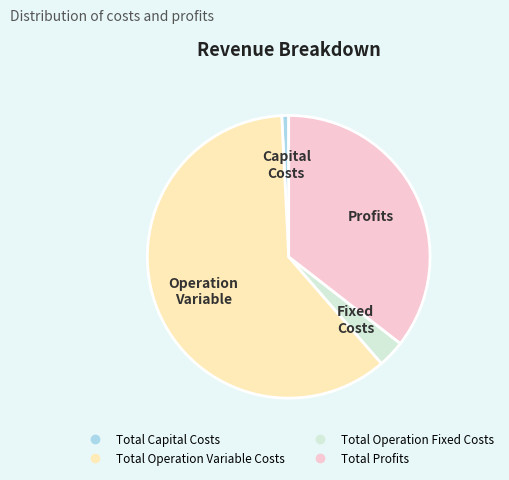

How many segments does this pie chart have?

4